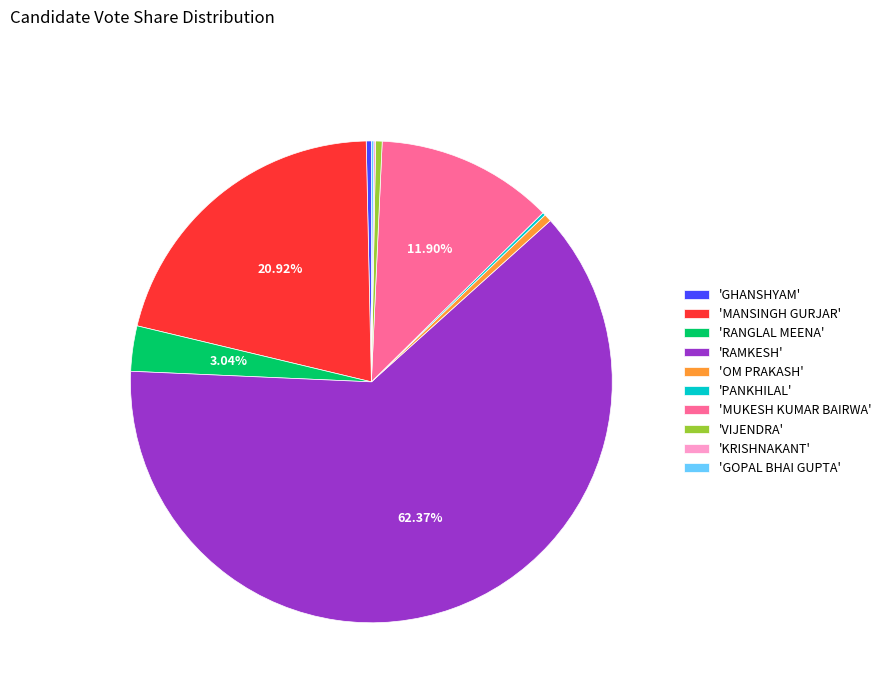

Which category accounts for the majority?

'RAMKESH'